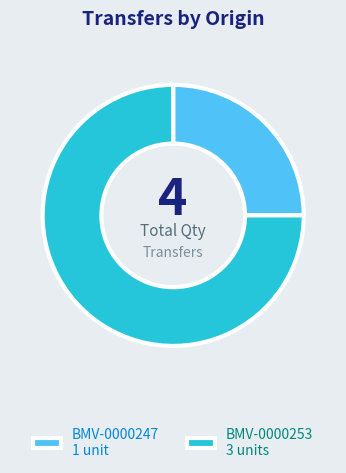

True or false: BMV-0000247 1 unit accounts for 25% of the total.

True